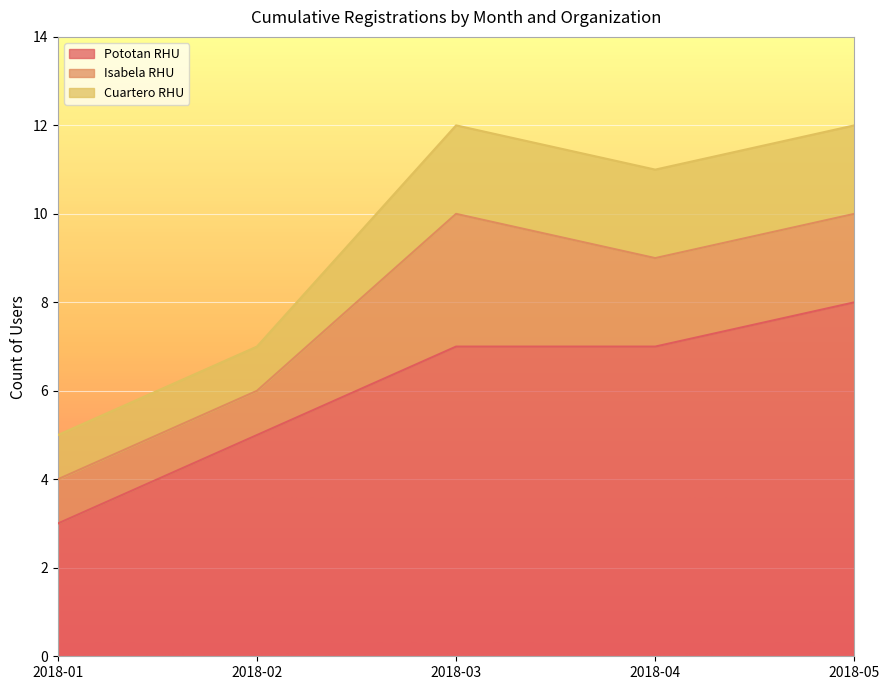

How many lines are shown in the chart?

3